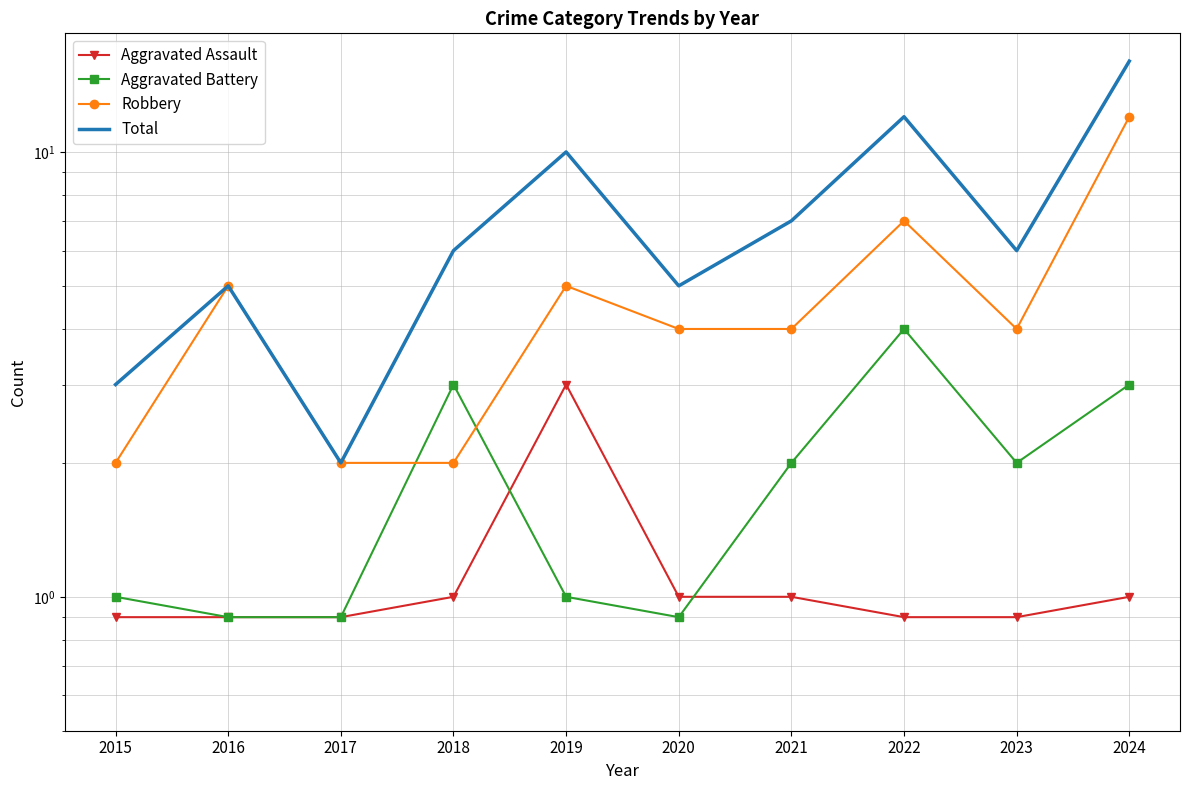

What is the value of the Robbery point at the 4th from the left?

2.0